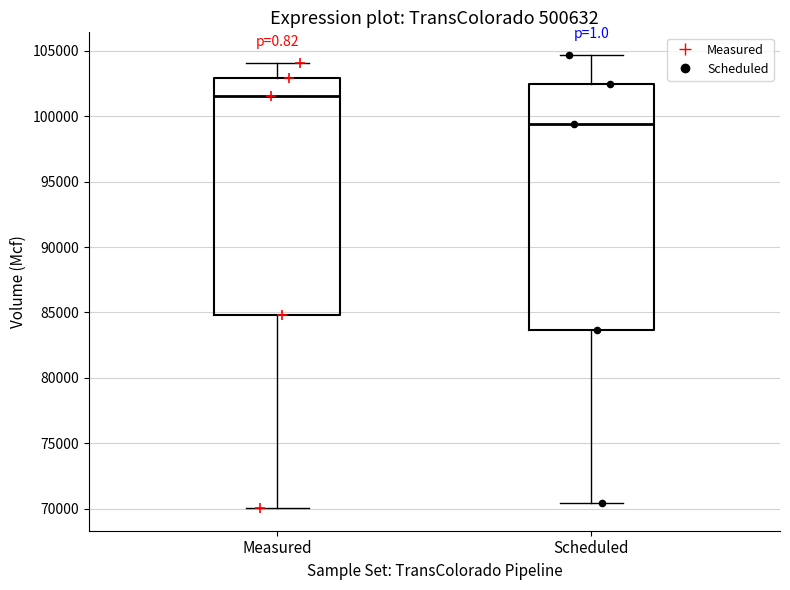

Reading left to right, read every box against the y-axis: the position of its median line, the range the box covers, and the ends of its whiskers. The values are not printed on the chart, so give them approximately, as read against the axis.

Measured: median 101500, box 85000 to 103000, whiskers 70000 to 104000
Scheduled: median 99500, box 83500 to 102500, whiskers 70500 to 104500